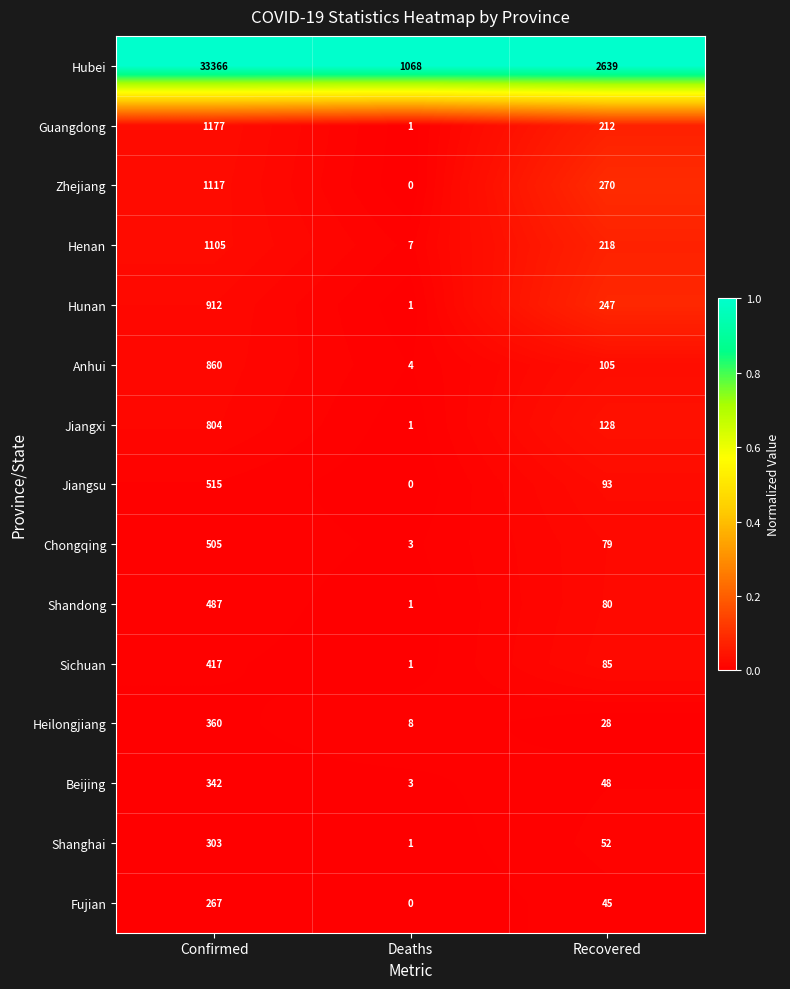

How many data points does each series have?

3